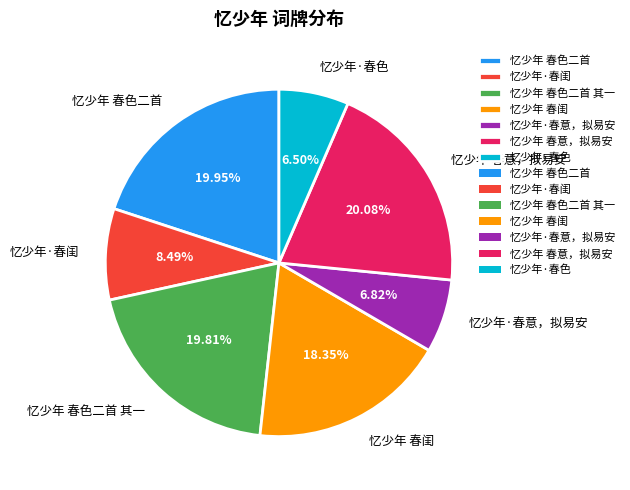

How many slices are in this pie chart?

7